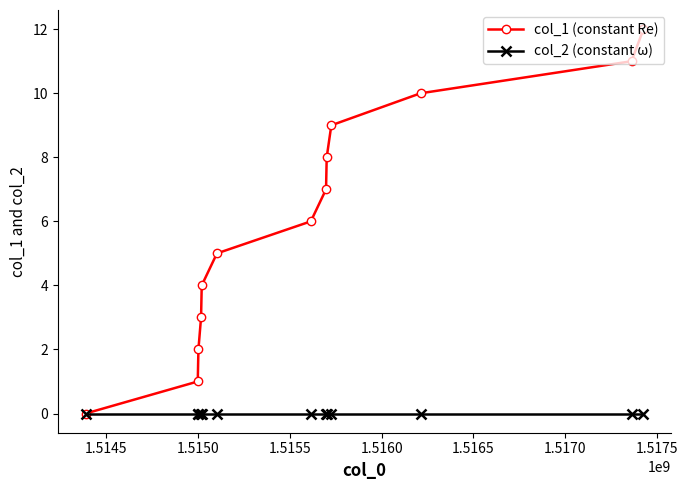

What are all the series names shown in the legend?

col_1 (constant Re), col_2 (constant ω)